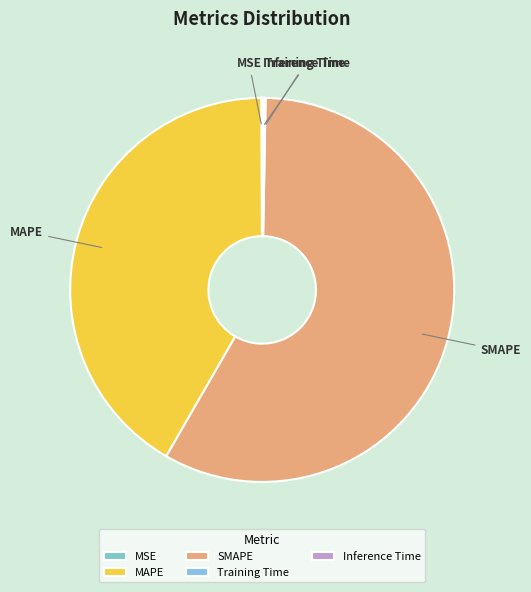

Does SMAPE represent more than half of the total?

Yes